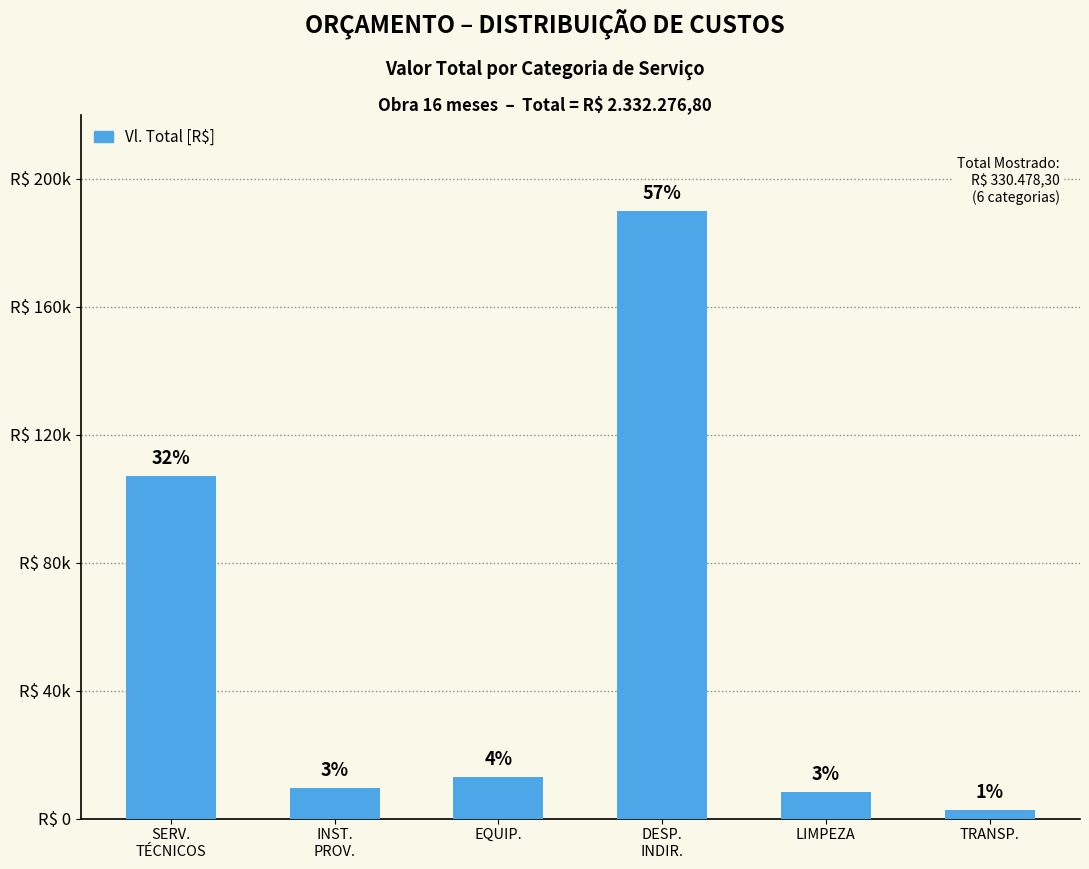

What is the value of the 3rd bar from the left?

12936.0